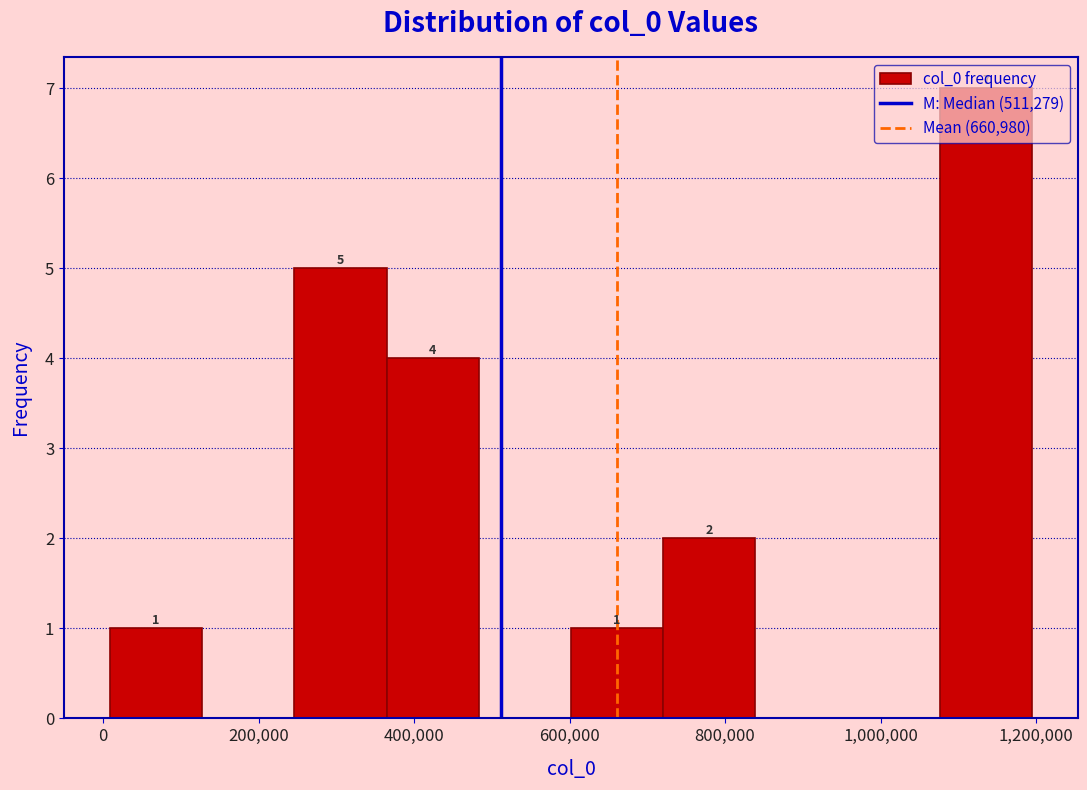

Which range on the x-axis has the tallest bar?

1080000 to 1200000